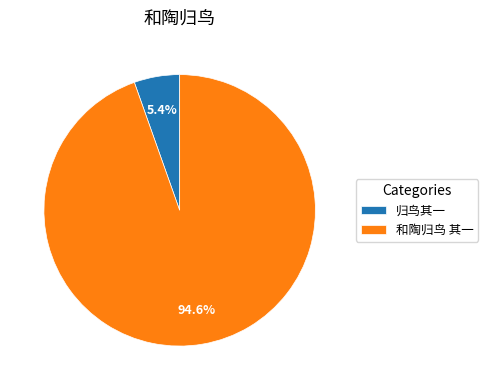

Count the number of slices in the pie.

2